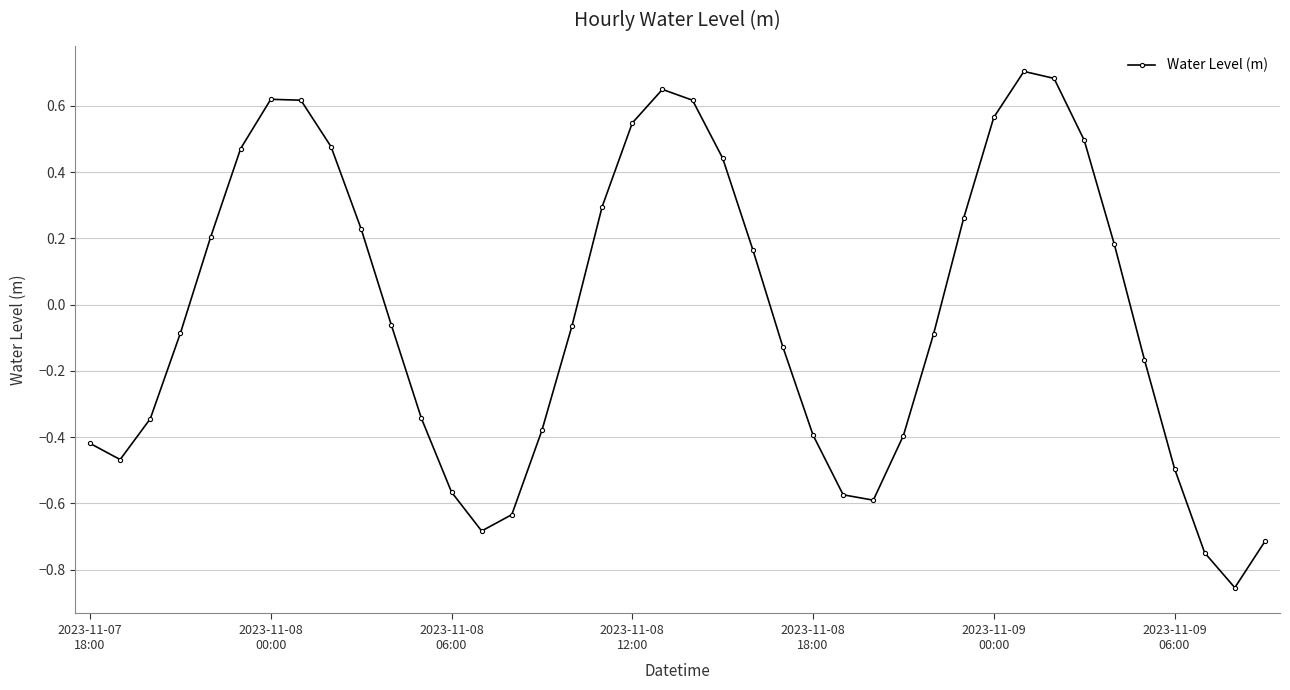

True or false: there are more than 1 points higher than both neighbors.

True